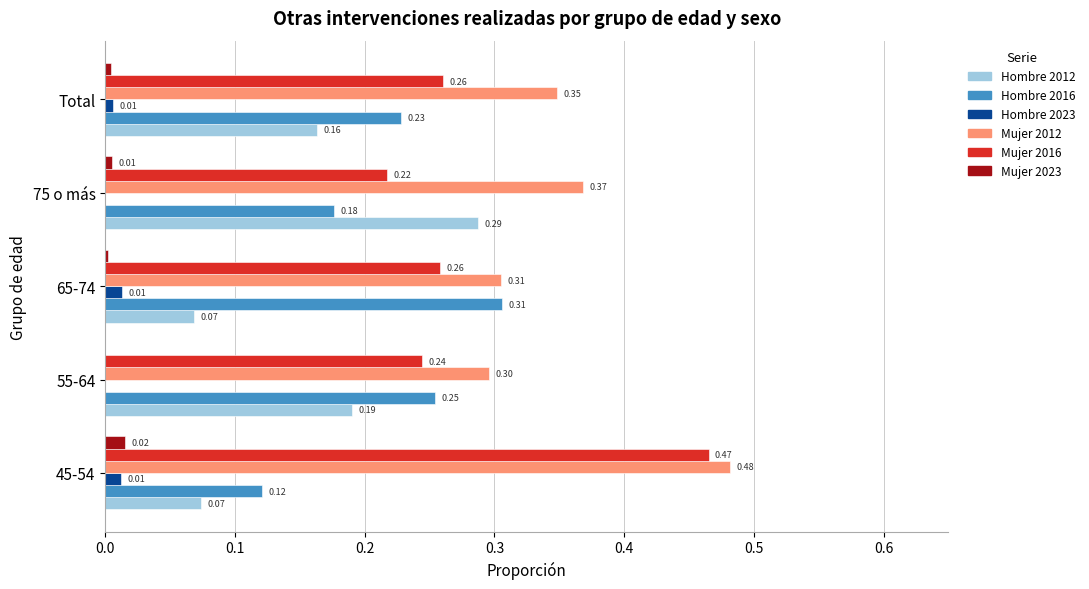

At which category is the sum across all series the highest?

45-54